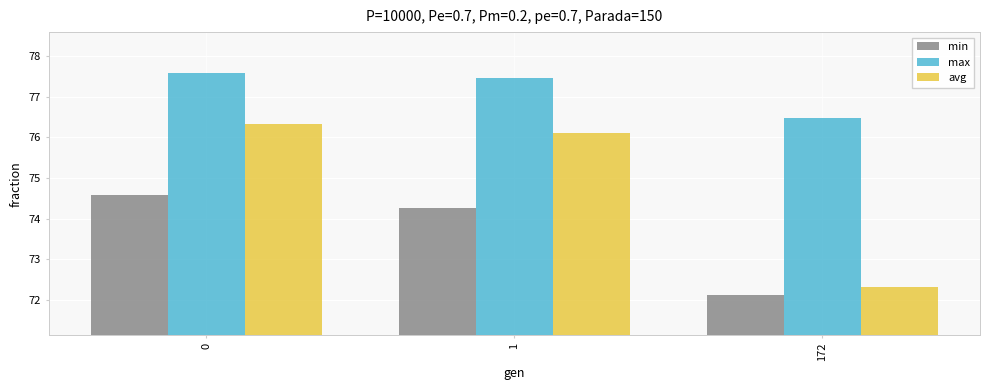

At 0, list the series in order from smallest to largest.

min, avg, max